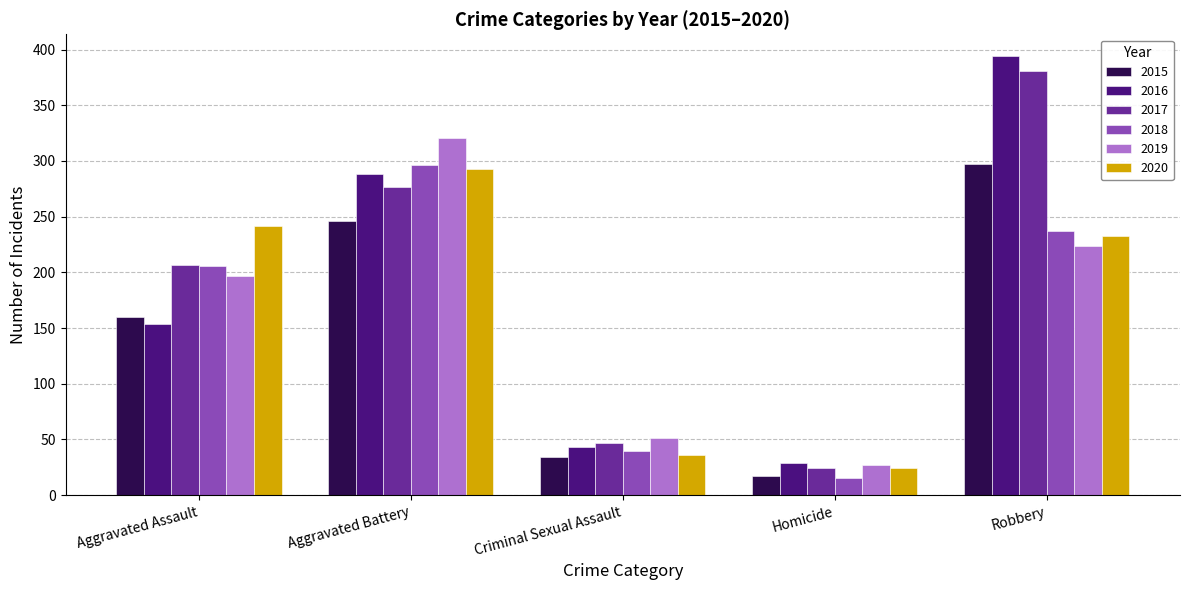

What is the label of the 2nd bar from the left?

Aggravated Battery